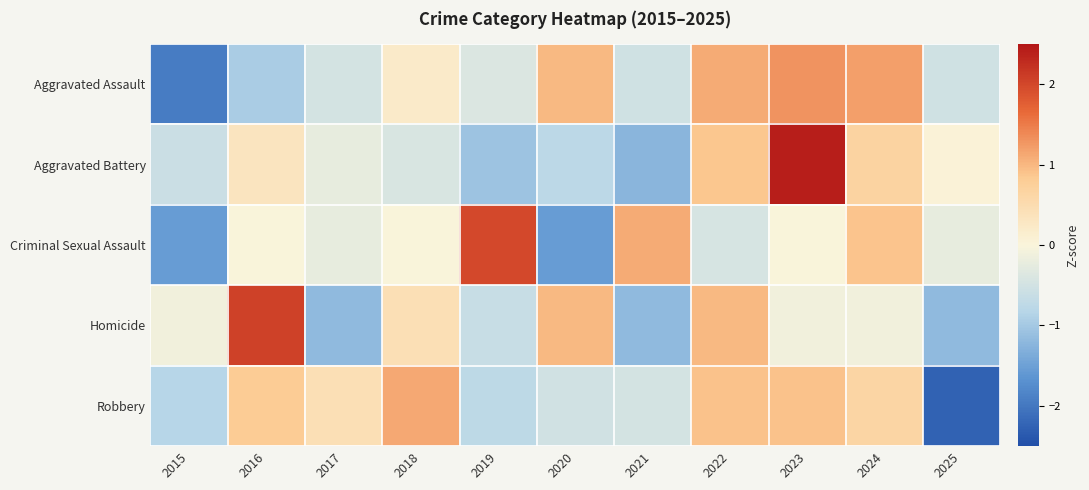

Reading left to right, extract all data points from this chart.

Aggravated Assault: 2015=-1.9	2016=-0.9	2017=-0.5	2018=0.2	2019=-0.4	2020=1.0	2021=-0.5	2022=1.1	2023=1.3	2024=1.2	2025=-0.5
Aggravated Battery: 2015=-0.6	2016=0.3	2017=-0.2	2018=-0.4	2019=-1.1	2020=-0.8	2021=-1.2	2022=0.9	2023=2.4	2024=0.7	2025=0.0
Criminal Sexual Assault: 2015=-1.5	2016=0.0	2017=-0.2	2018=0.0	2019=2.0	2020=-1.5	2021=1.1	2022=-0.4	2023=0.0	2024=0.9	2025=-0.2
Homicide: 2015=-0.1	2016=2.1	2017=-1.2	2018=0.4	2019=-0.6	2020=1.0	2021=-1.2	2022=1.0	2023=-0.1	2024=-0.1	2025=-1.2
Robbery: 2015=-0.8	2016=0.8	2017=0.4	2018=1.1	2019=-0.7	2020=-0.5	2021=-0.5	2022=0.9	2023=0.9	2024=0.6	2025=-2.3